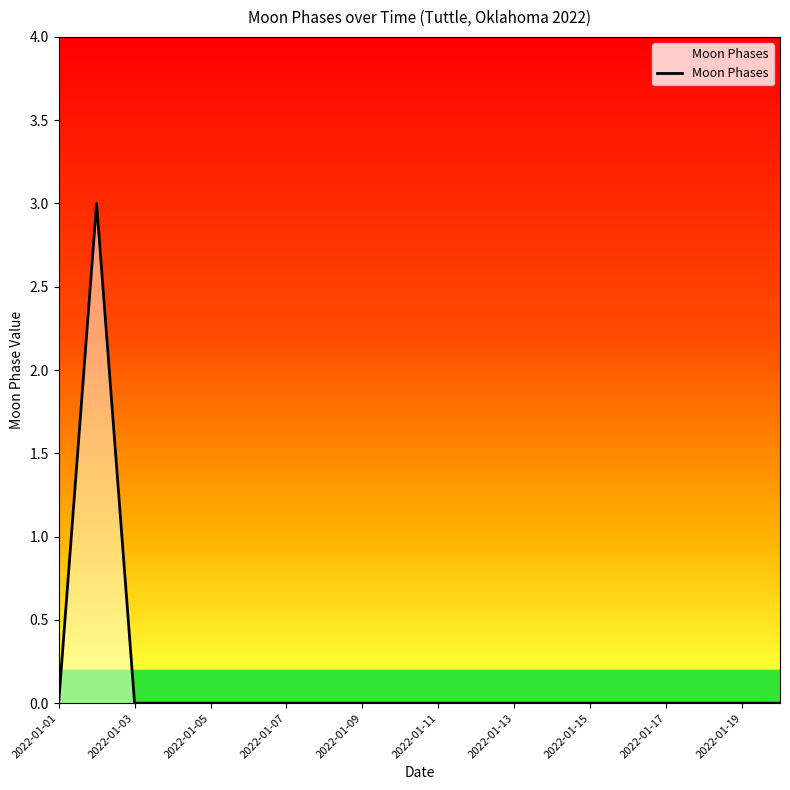

What is the greatest value displayed?

3